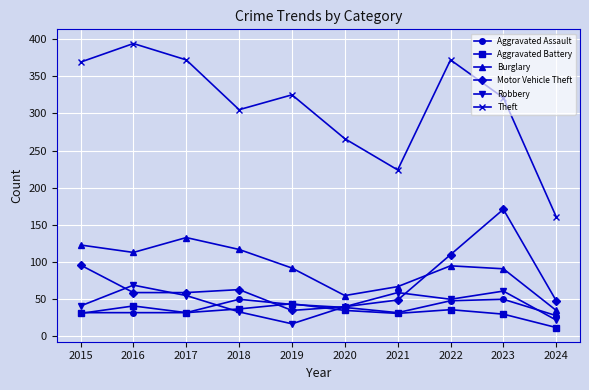

True or false: Theft and Aggravated Battery cross at least once.

False